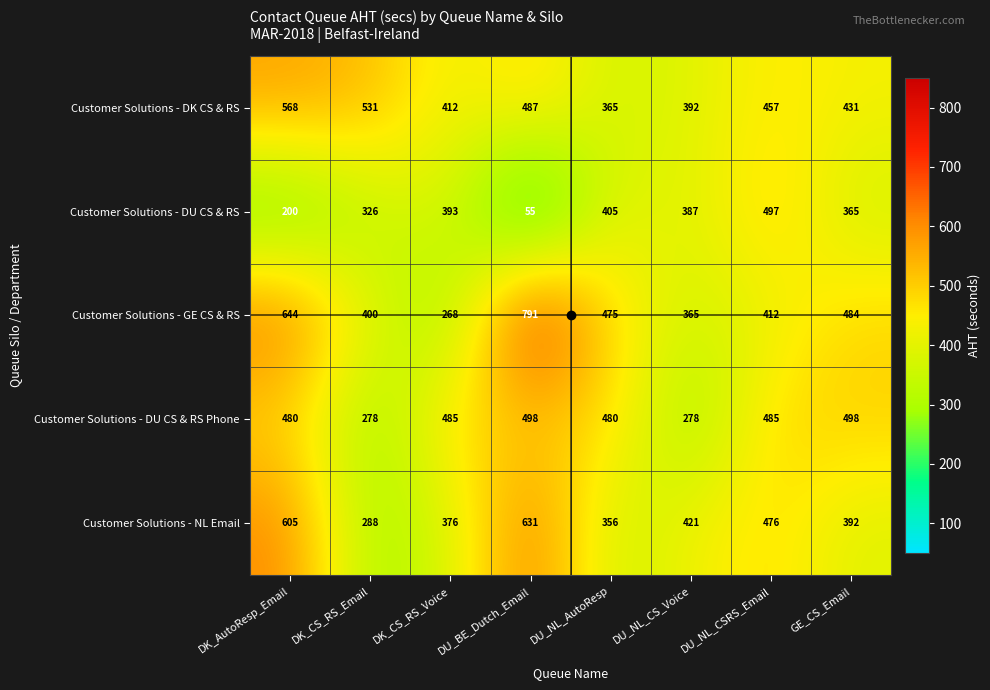

At which category is the sum across all series the highest?

DK_AutoResp_Email